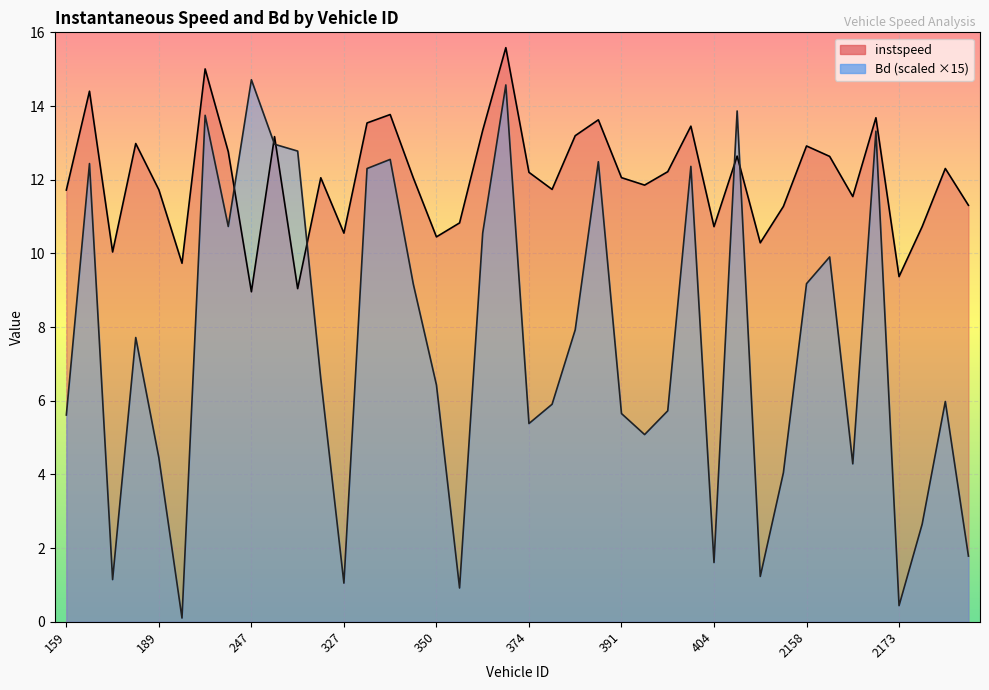

Reading left to right, what are all the values shown in this chart?

instspeed: 11.7	14.4	10.0	13.0	11.7	9.7	15.0	12.8	9.0	13.2	9.0	12.1	10.5	13.5	13.8	12.0	10.4	10.8	13.3	15.6	12.2	11.7	13.2	13.6	12.1	11.9	12.2	13.5	10.7	12.6	10.3	11.3	12.9	12.6	11.5	13.7	9.4	10.7	12.3	11.3
Bd: 5.6	12.4	1.1	7.7	4.5	0.1	13.7	10.7	14.7	13.0	12.8	6.6	1.0	12.3	12.6	9.2	6.4	0.9	10.5	14.6	5.4	5.9	7.9	12.5	5.7	5.1	5.7	12.4	1.6	13.9	1.2	4.0	9.2	9.9	4.3	13.3	0.4	2.7	6.0	1.8